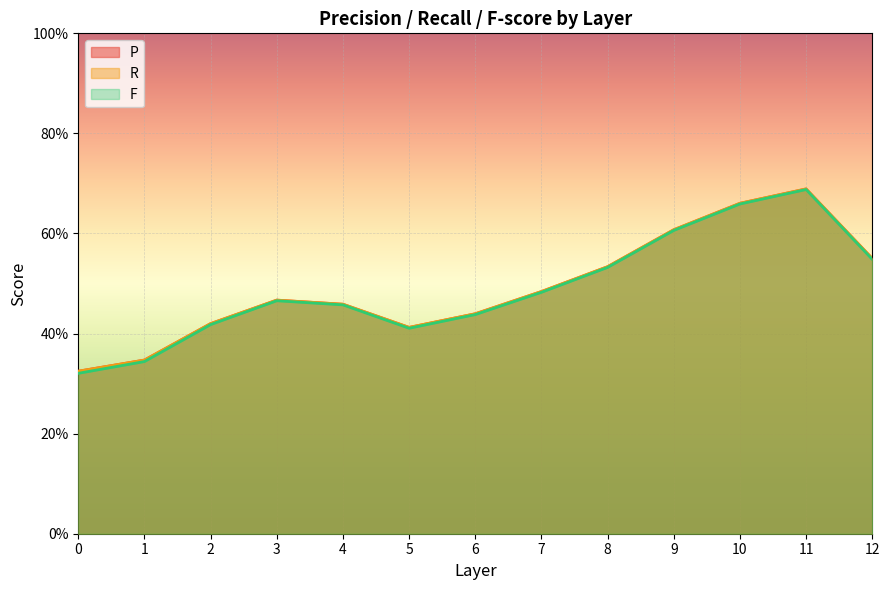

At which category is the sum across all series the highest?

11